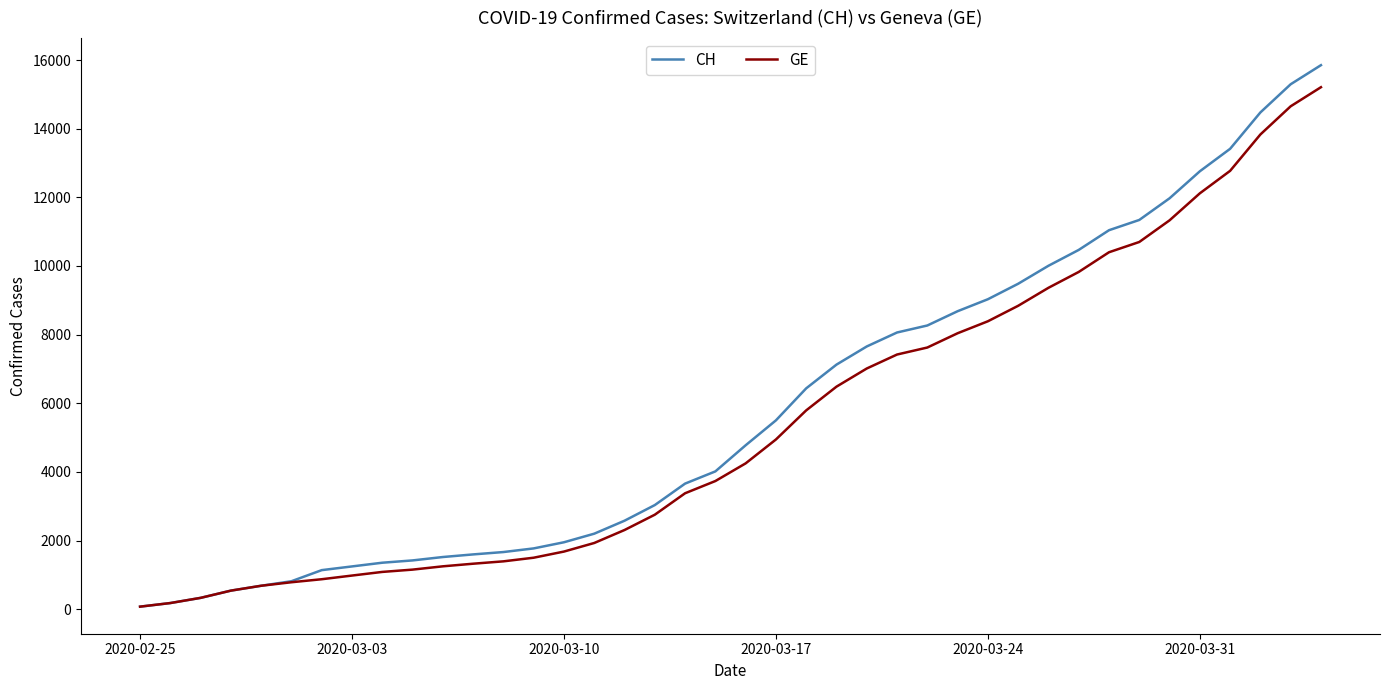

What is the average value of the GE series?

5422